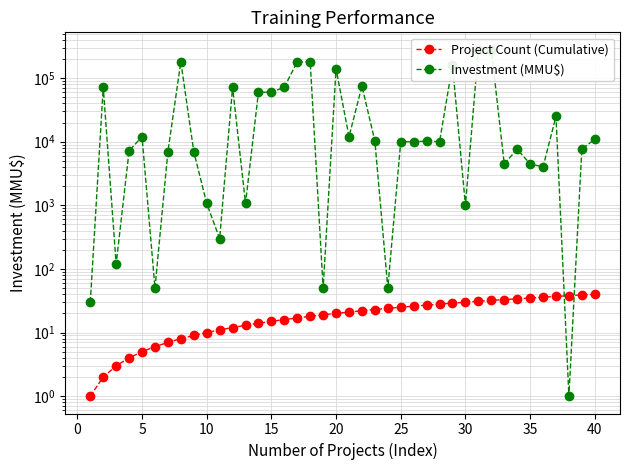

Is this an area chart (filled region under the line)?

No